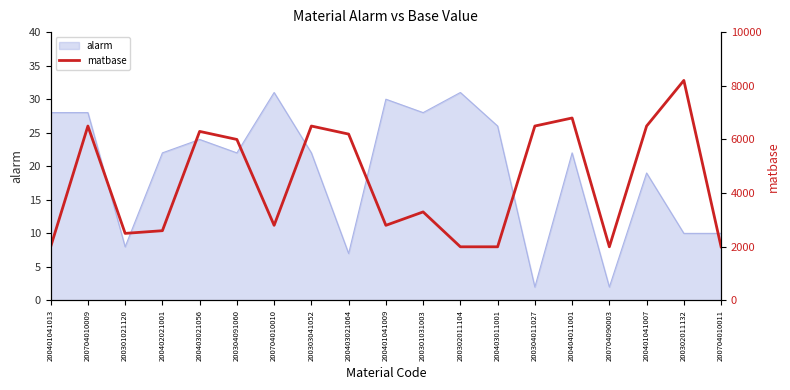

Reading left to right, extract all data points from this chart.

2000	6500	2500	2600	6300	6000	2800	6500	6200	2800	3300	2000	2000	6500	6800	2000	6500	8200	2000